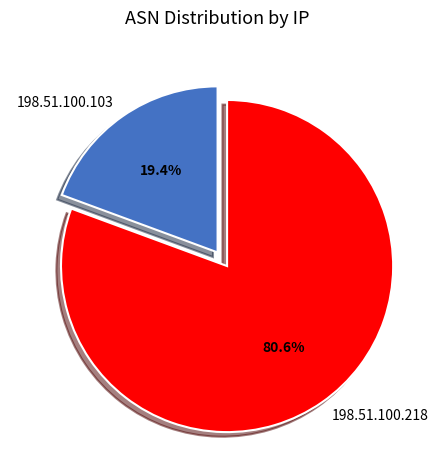

How much of the chart is everything except 198.51.100.103?

80.6%